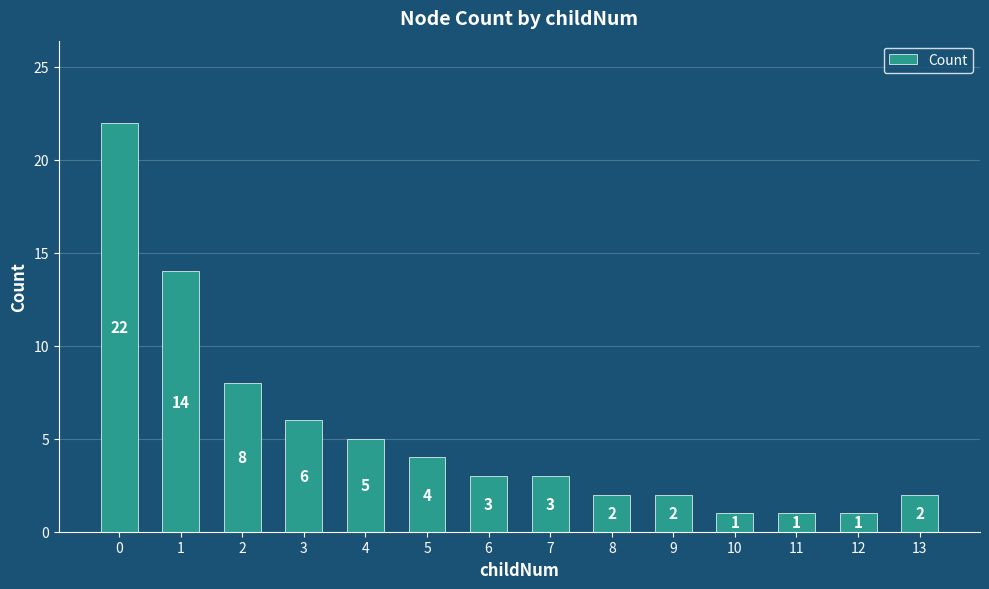

What is the difference between the values at 0 and 1?

8